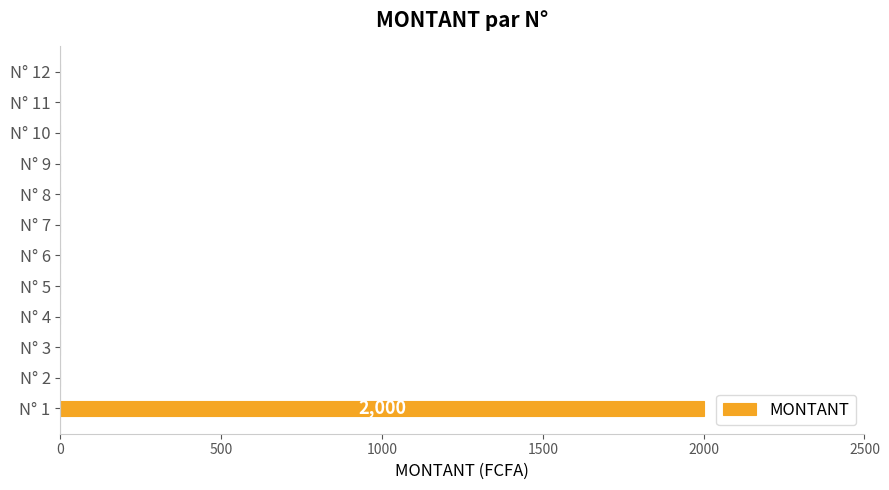

What is the greatest value displayed?

2000